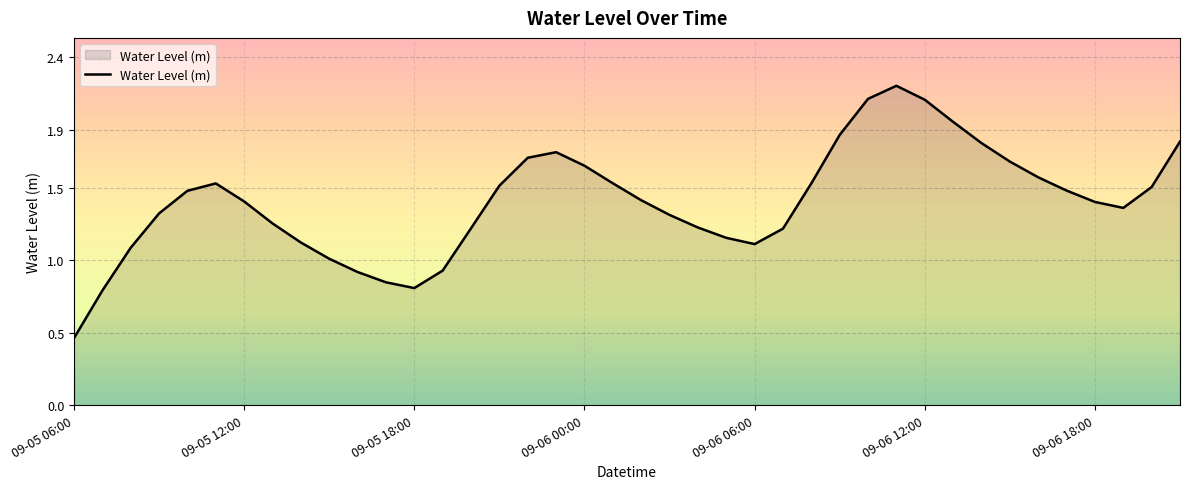

What is the greatest value displayed?

2.2